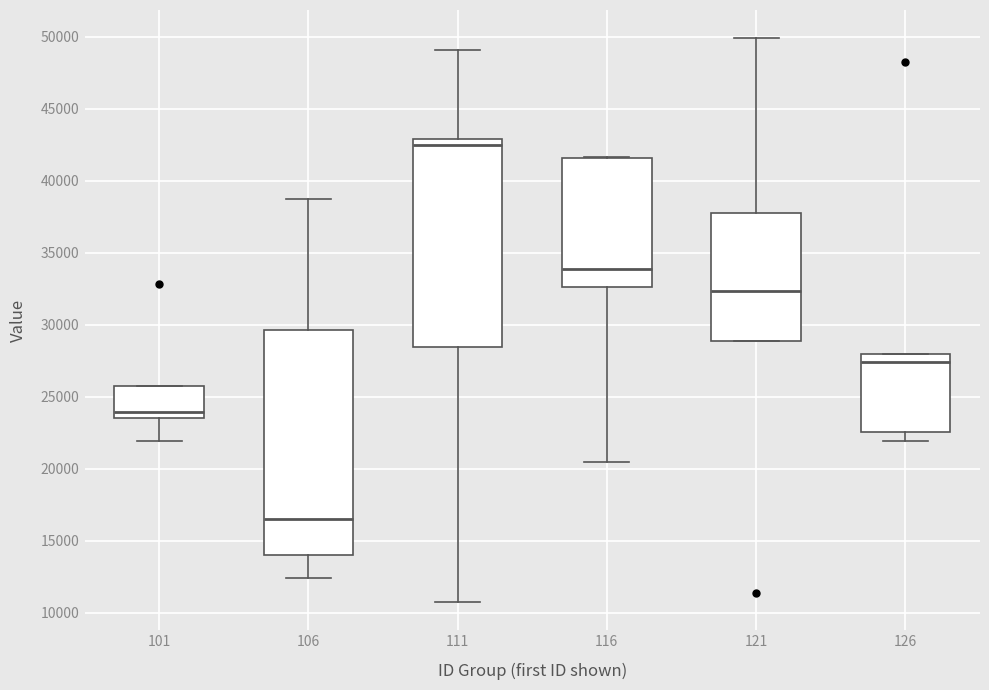

Which box's median line is the highest?

111